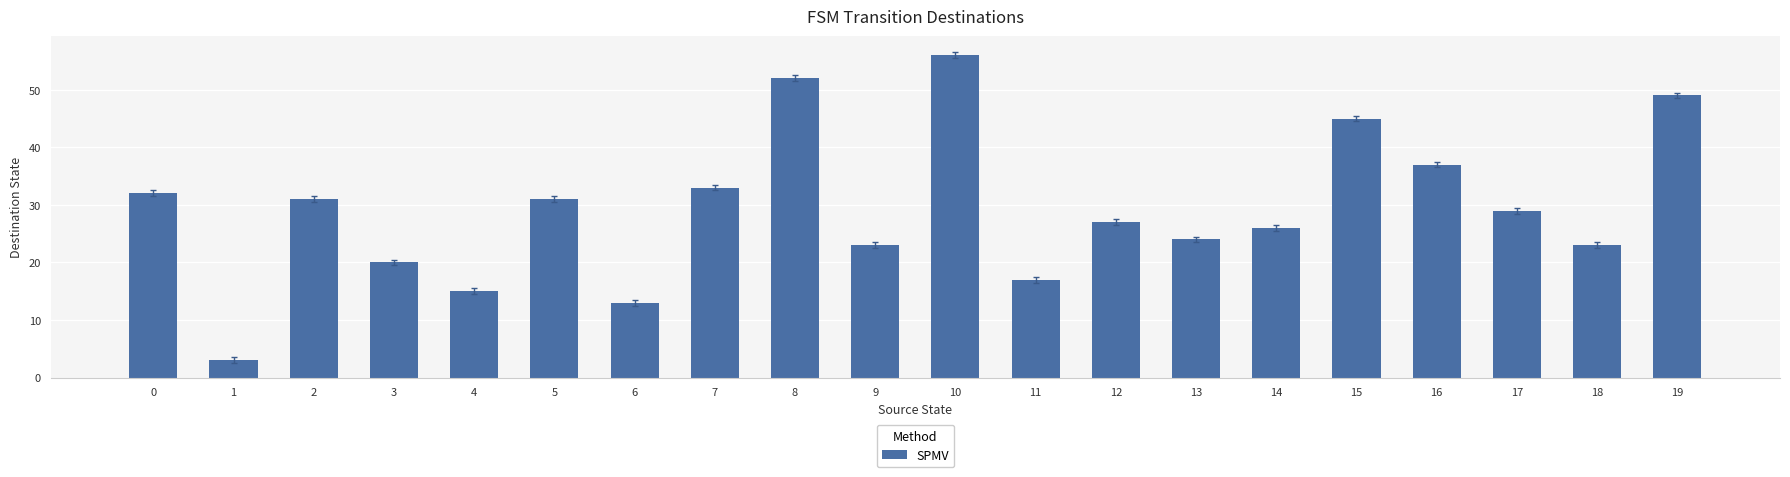

Where is the data nearest to the value 29?

17